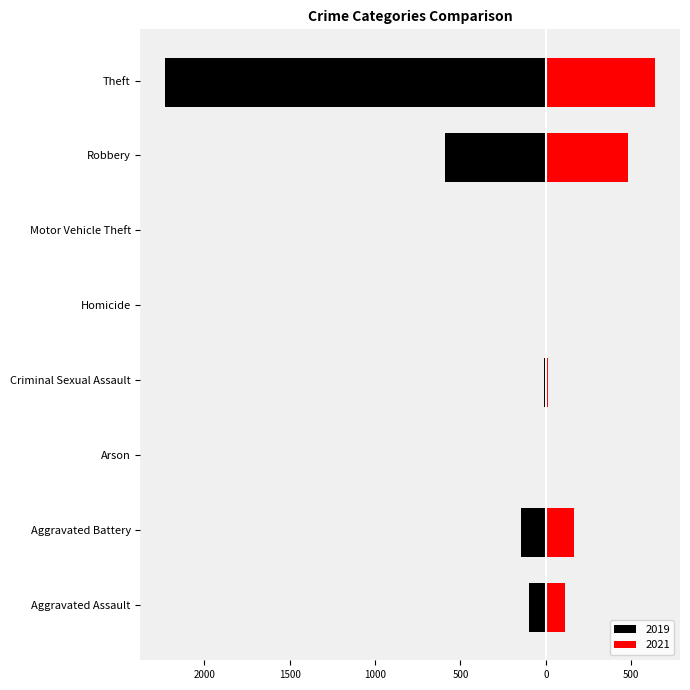

What is the value of the 2019 bar at the 6th from the left?

-1